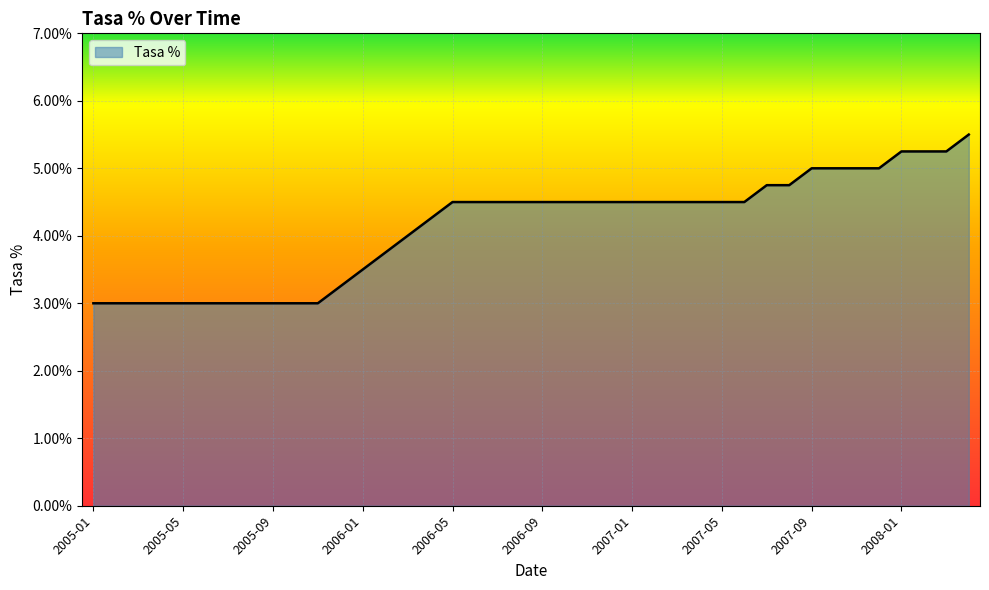

Does the chart display data point markers on the line(s)?

No